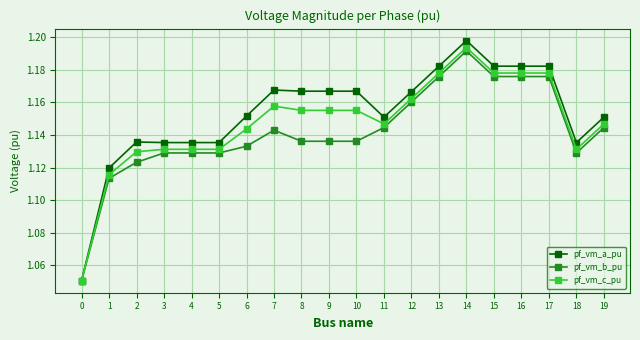

Which category has the highest value in the pf_vm_b_pu series?

14